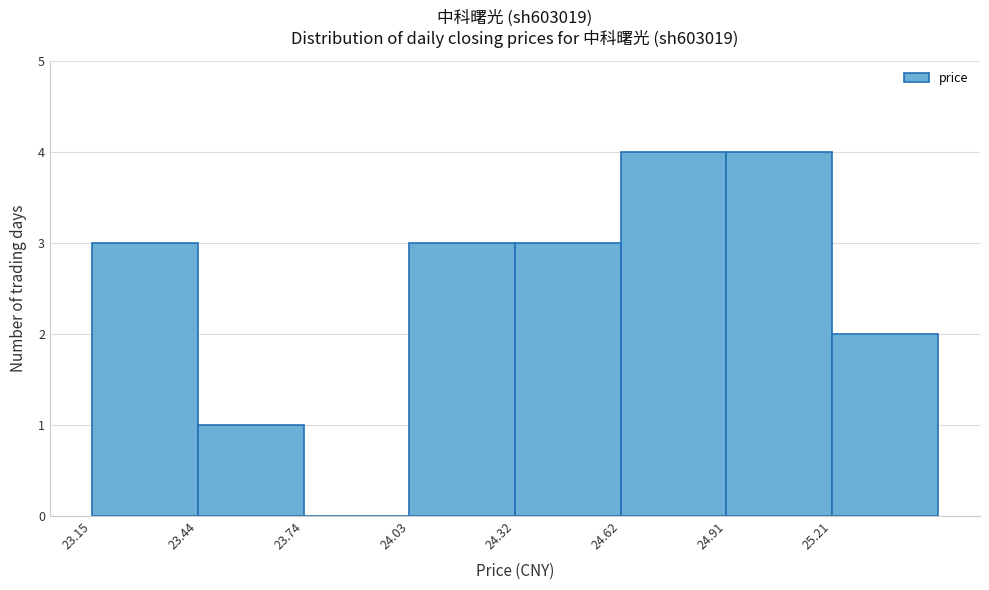

Reading left to right, list every bar in this chart as the range it spans on the x-axis followed by its height. Neither the bar edges nor the heights are printed on the chart, so give them approximately, as read against the axes.

23.15 to 23.45: 3
23.45 to 23.75: 1
23.75 to 24.05: 0
24.05 to 24.35: 3
24.35 to 24.60: 3
24.60 to 24.90: 4
24.90 to 25.20: 4
25.20 to 25.50: 2